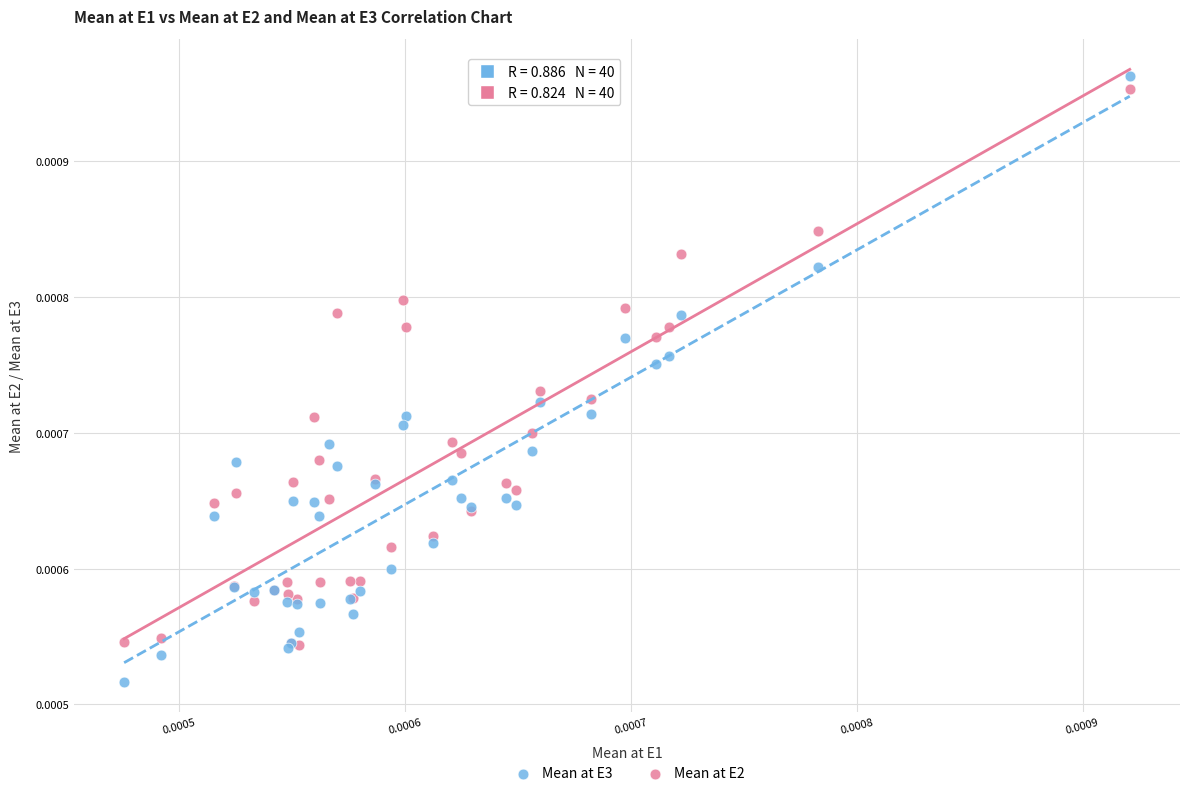

Which series contains the lowest Y value?

Mean at E3